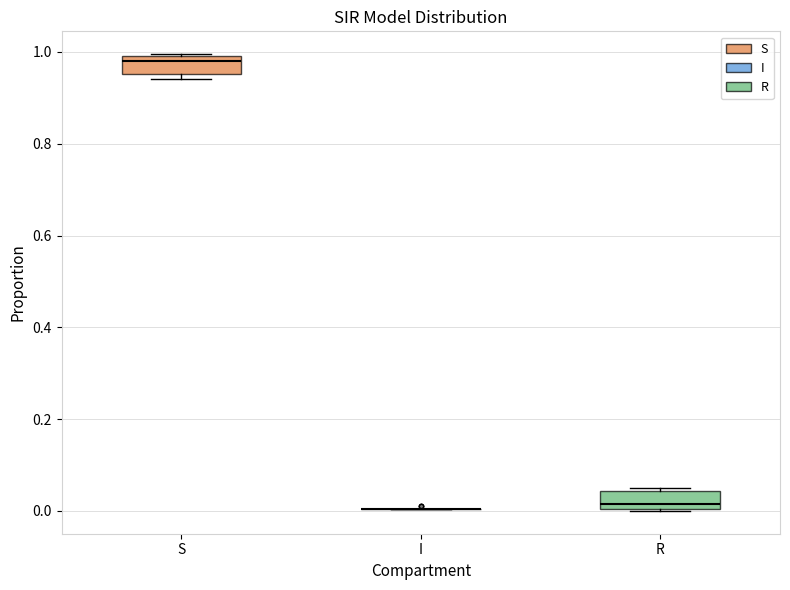

Reading left to right, read every box against the y-axis: the position of its median line, the range the box covers, and the ends of its whiskers. The values are not printed on the chart, so give them approximately, as read against the axis.

S: median 0.98, box 0.96 to 1.00, whiskers 0.94 to 1.00
I: box collapsed to a line at 0.00, whiskers 0.00 to 0.00
R: median 0.02, box 0.00 to 0.04, whiskers 0.00 to 0.04